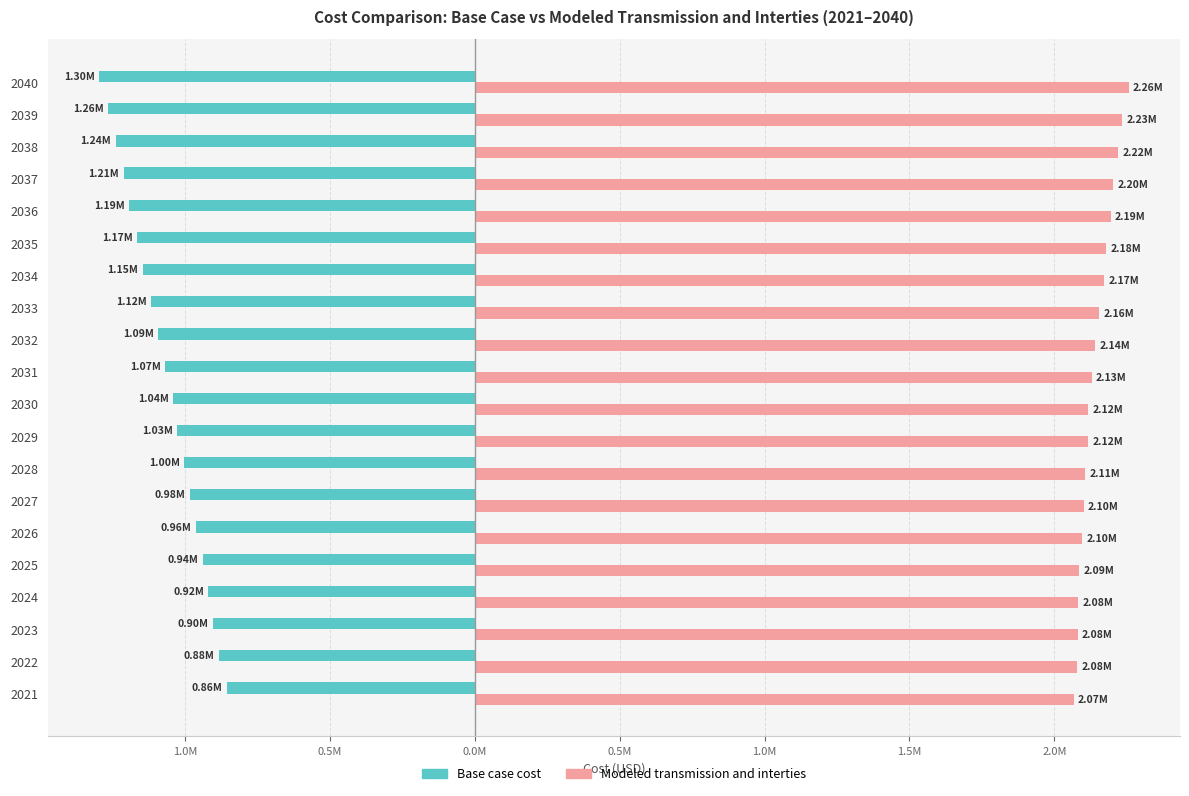

What are all the series names shown in the legend?

Base case cost, Modeled transmission and interties